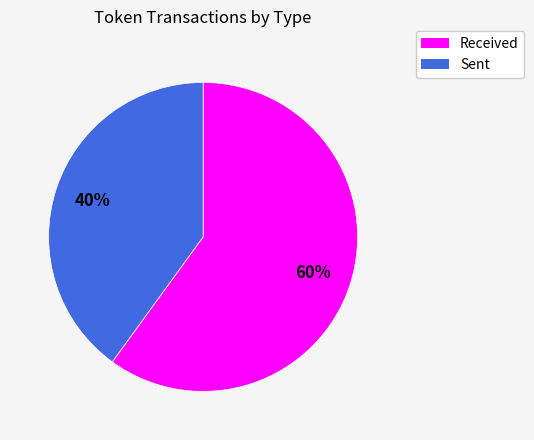

To the nearest percent, what is the difference between the largest and smallest slice percentages?

20%